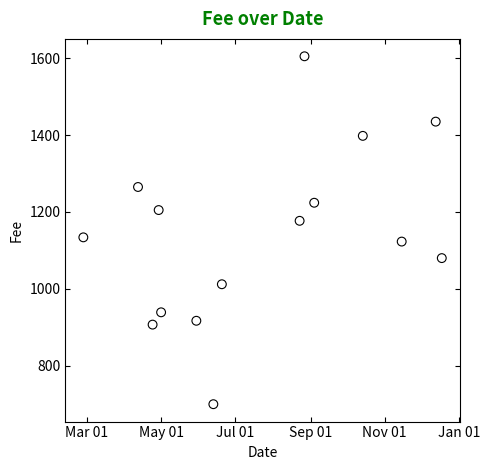

What is the range of X values (max minus min)?

295